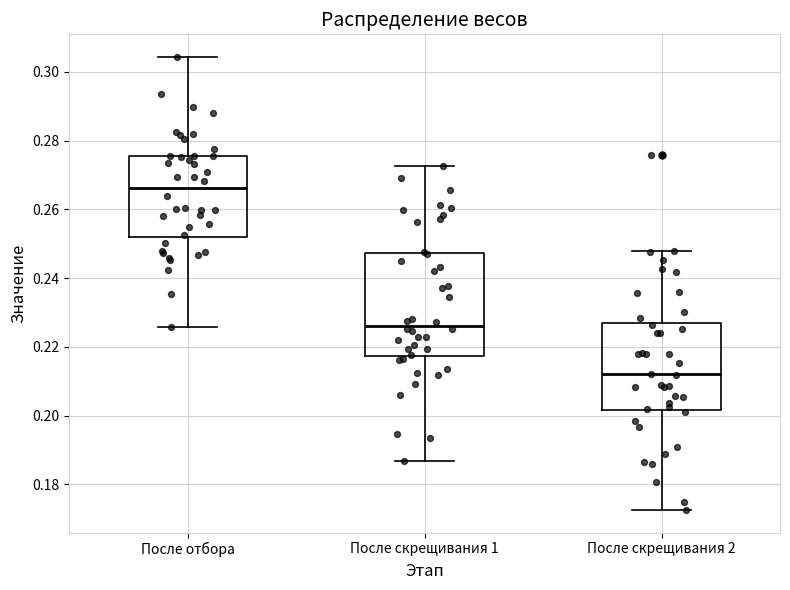

Comparing the boxes themselves (not the whiskers), which one is the tallest?

После скрещивания 1